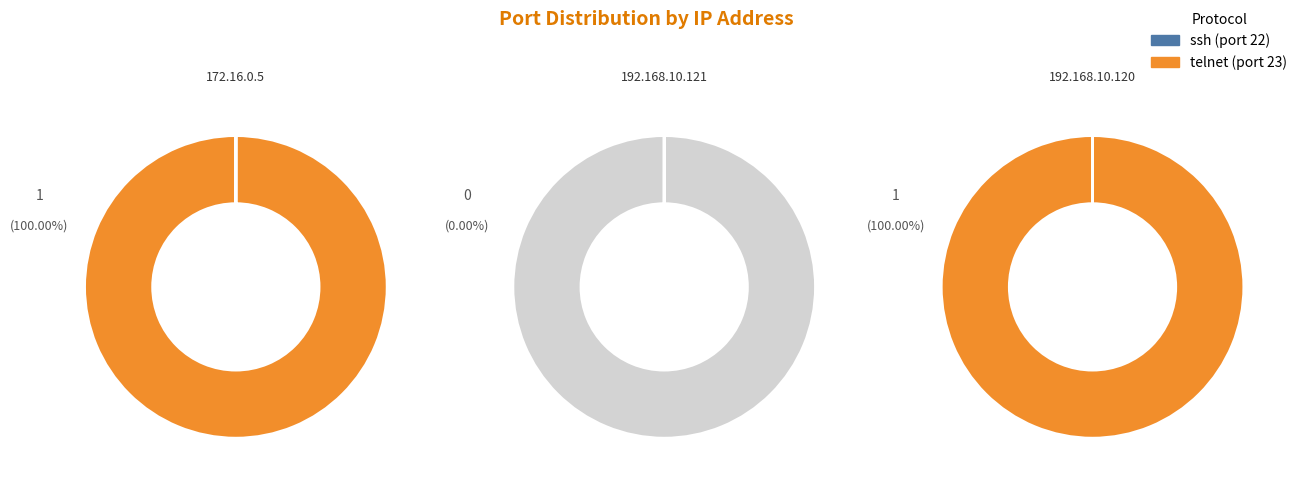

Is 172.16.0.5 the majority of the pie?

No